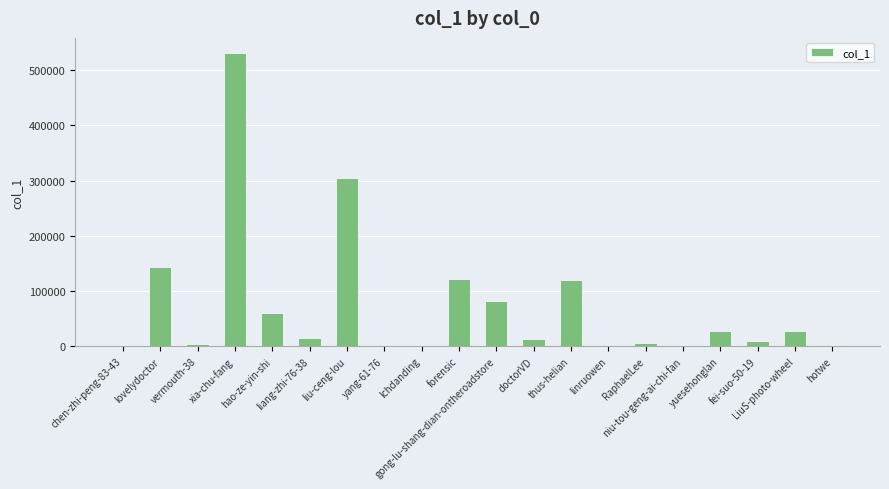

Are the bars horizontal?

No